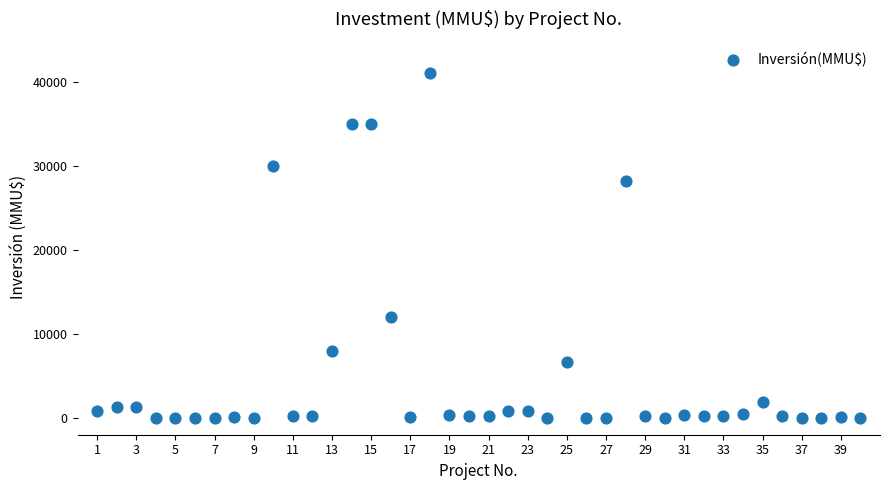

What is the range of X values (max minus min)?

39